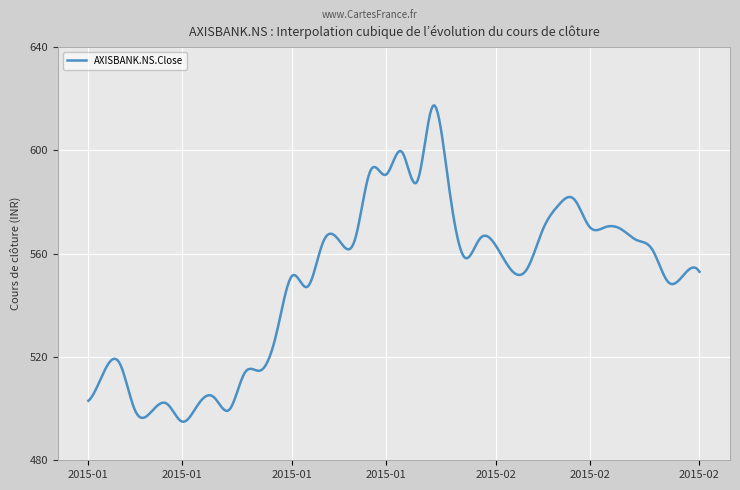

What is the minimum value shown in the chart?

494.9